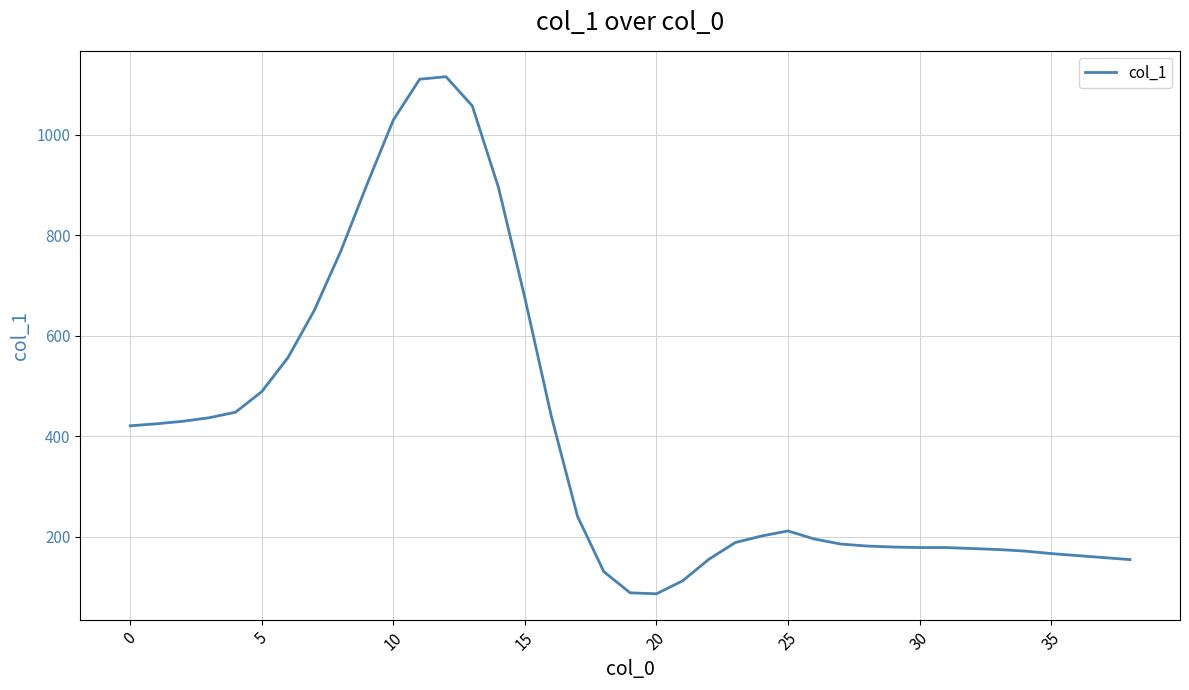

What is the smallest value displayed?

87